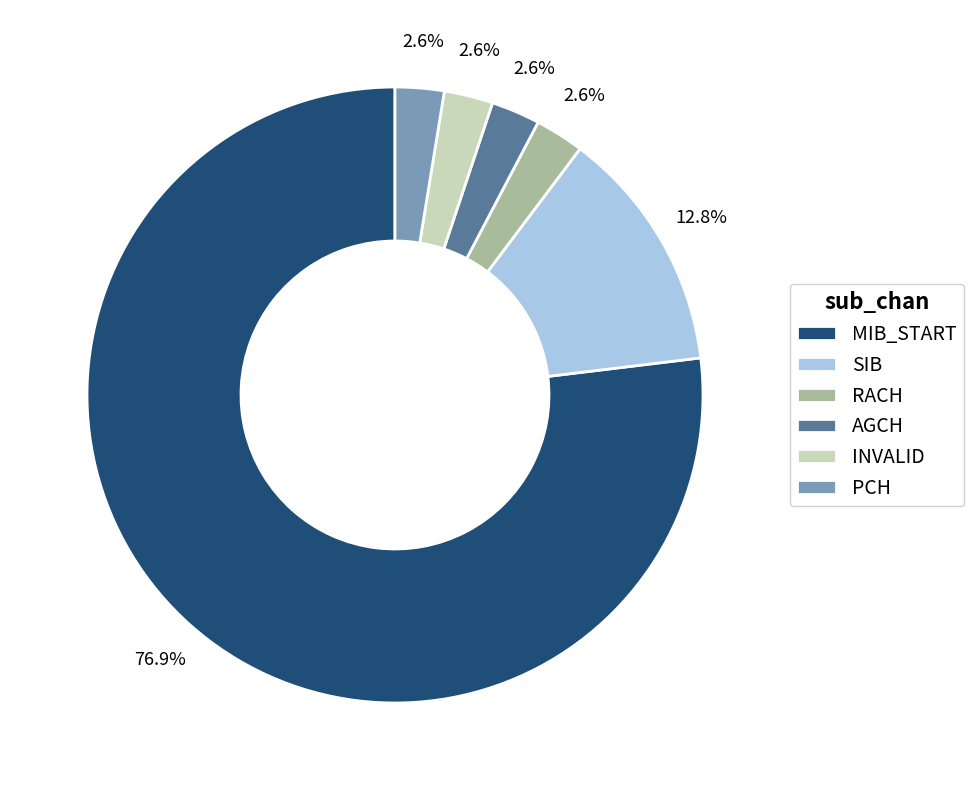

Is INVALID the majority of the pie?

No